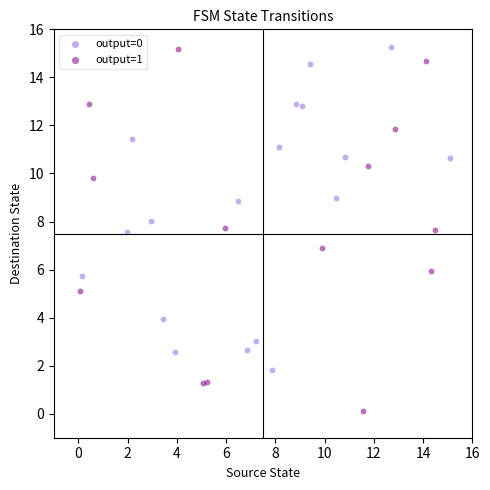

Which series has the largest Y range (max minus min)?

output=1